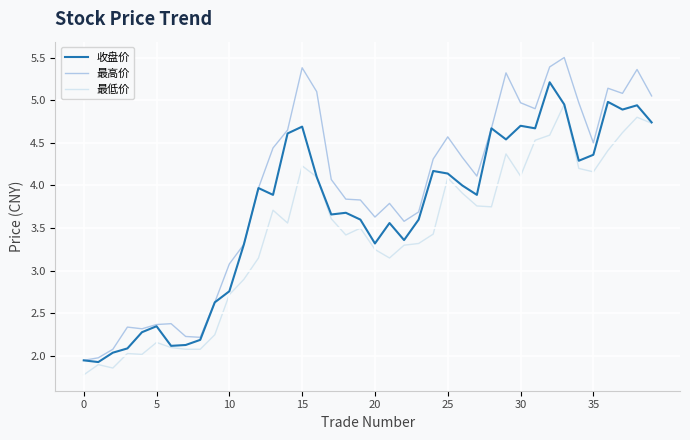

What is the difference between the second highest and second lowest values in the 最低价 series?

2.9